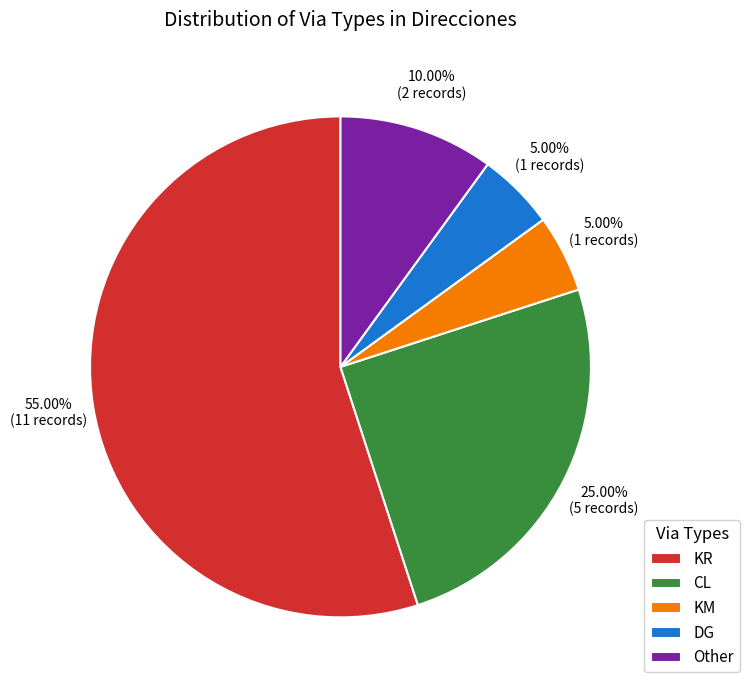

What percentage is the CL slice, to the nearest percent?

25%